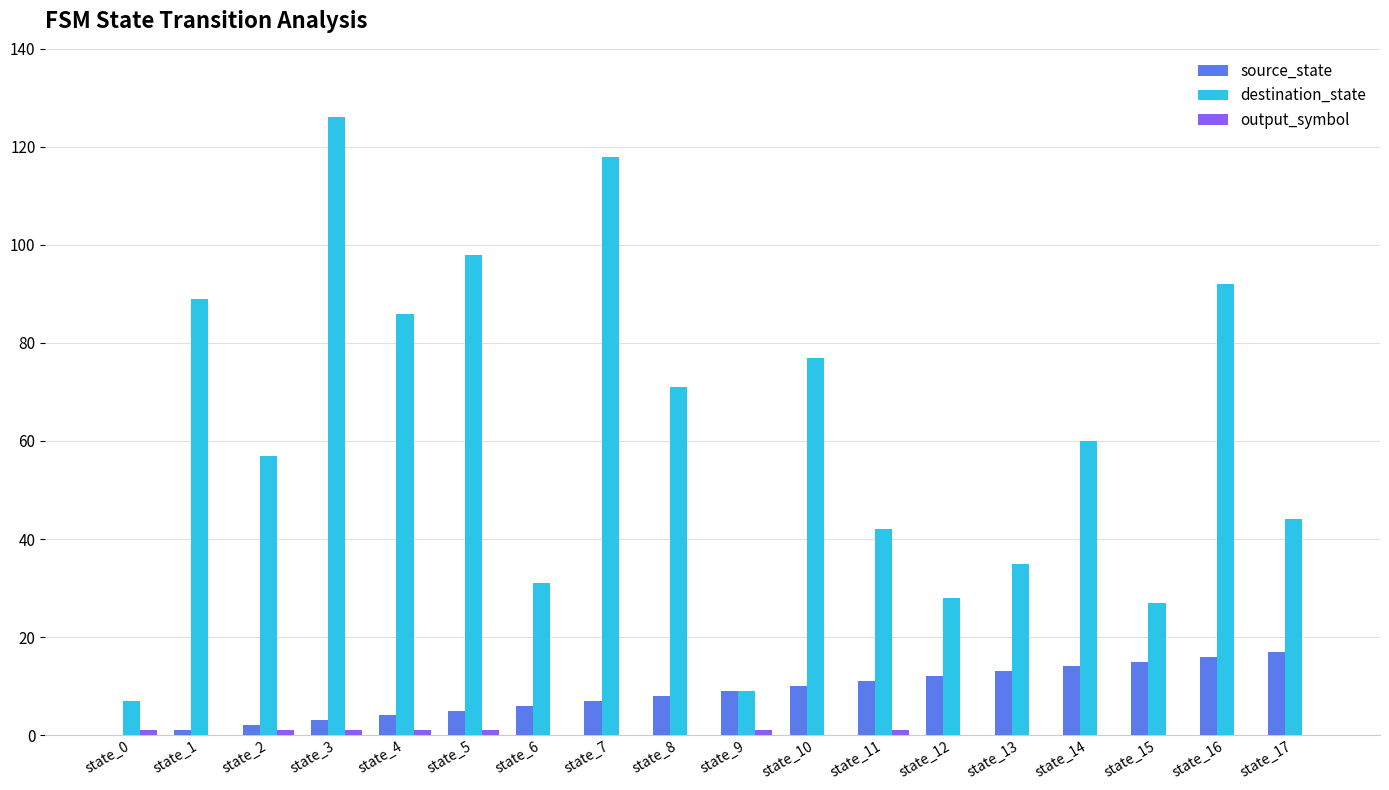

Between state_4 and state_15, which series saw the biggest shift?

destination_state